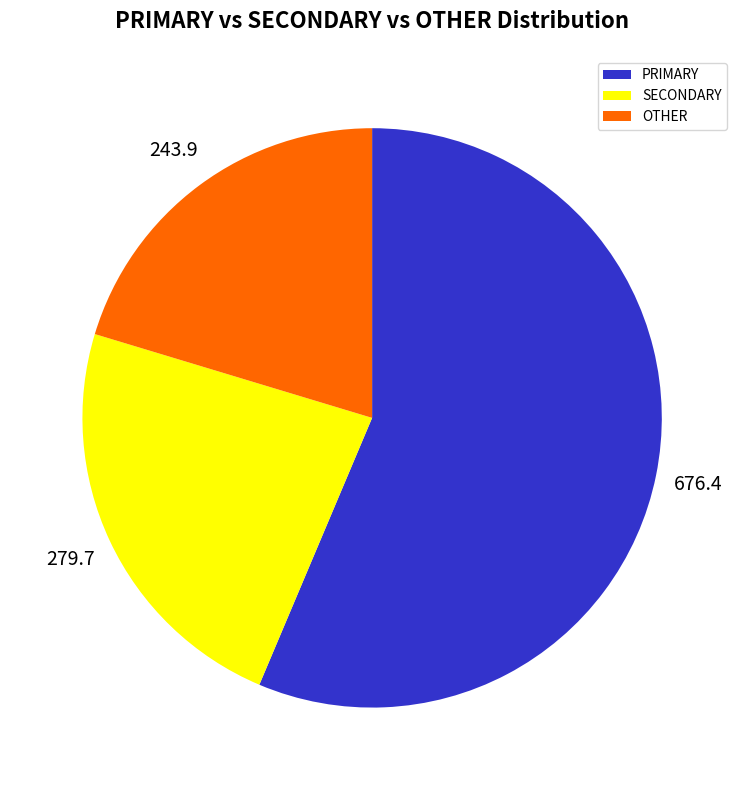

Which has a higher value, PRIMARY or SECONDARY?

PRIMARY